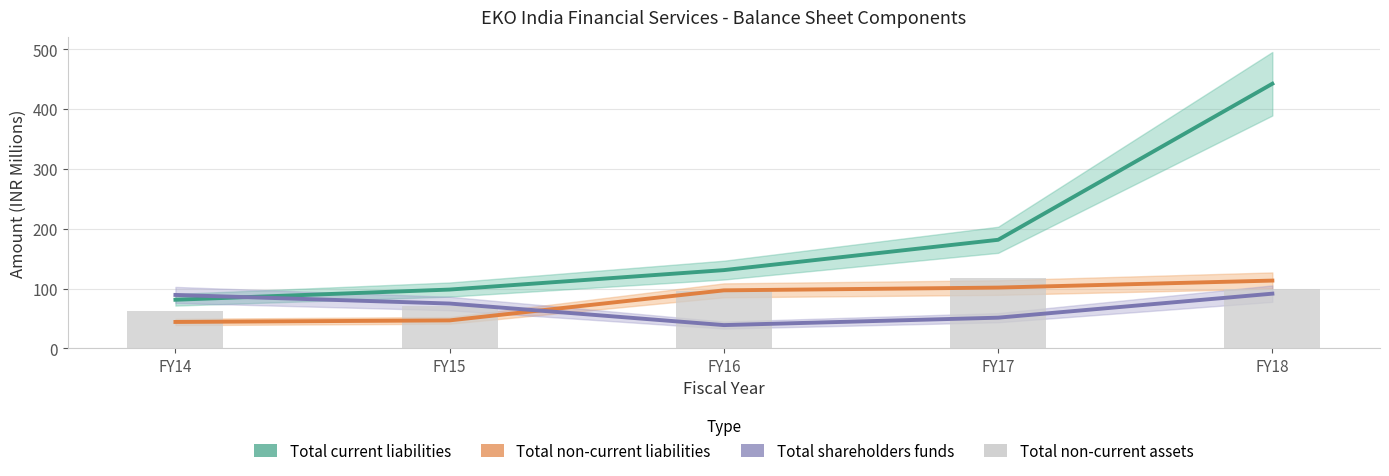

What is the value of the Total non-current liabilities bar at the 2nd from the left?

46.9